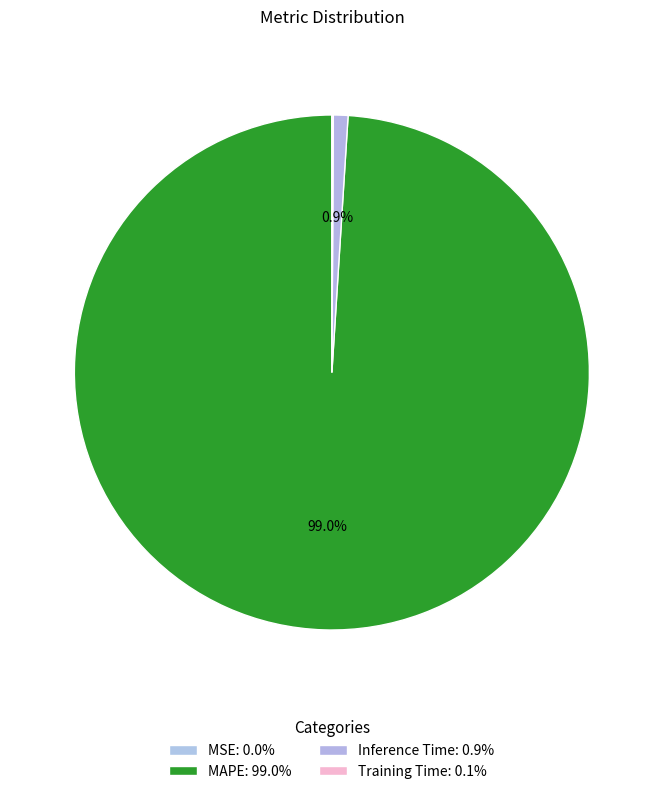

Rank the categories by value from highest to lowest.

MAPE, Inference Time, Training Time, MSE